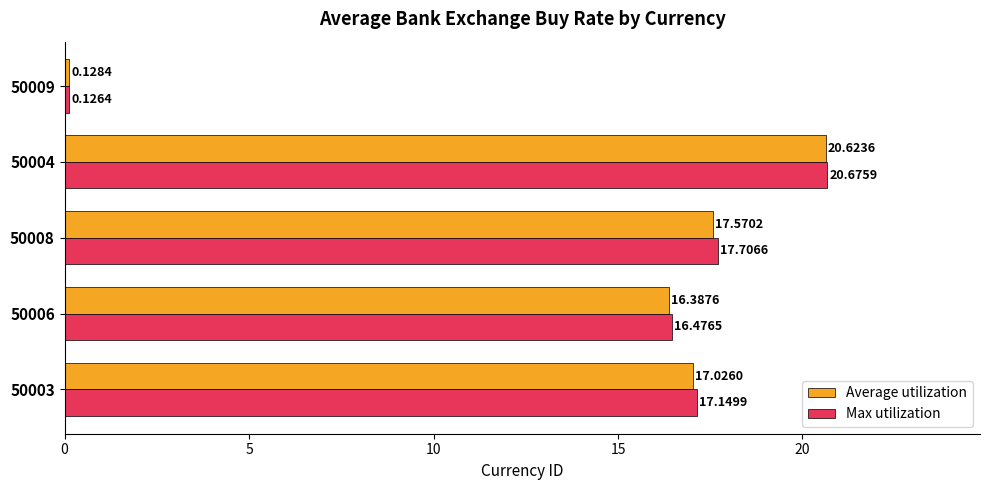

How many distinct data groups are displayed?

2